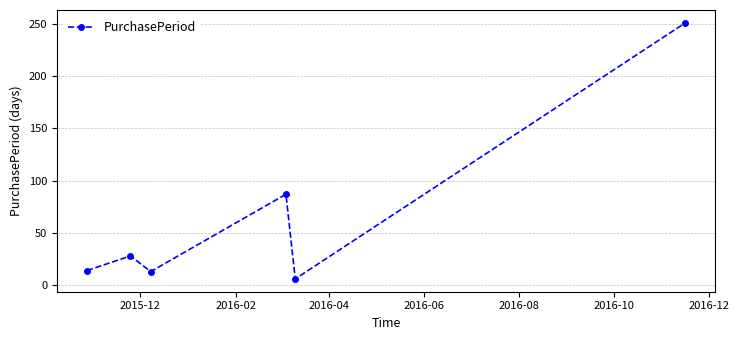

What is the greatest value displayed?

251